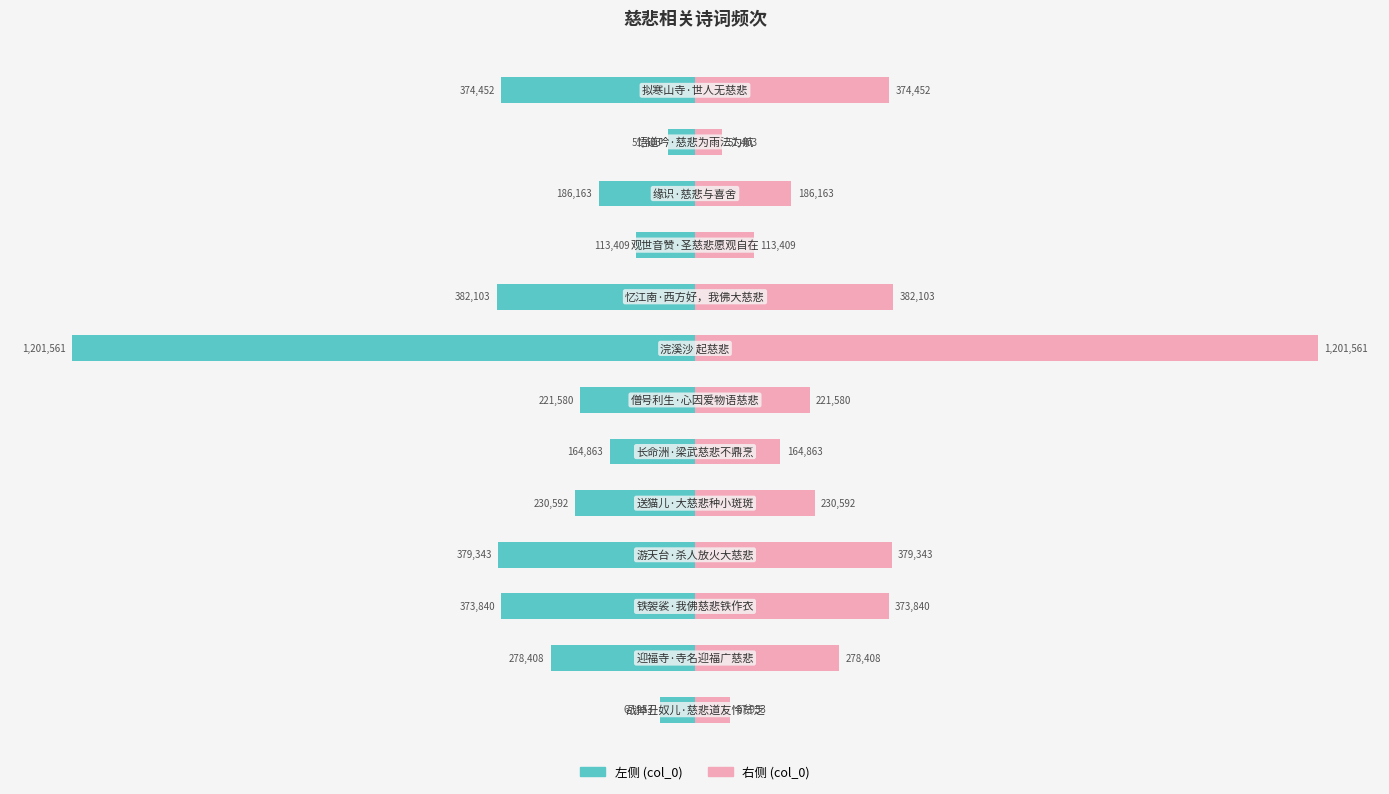

How many series are shown in this chart?

2